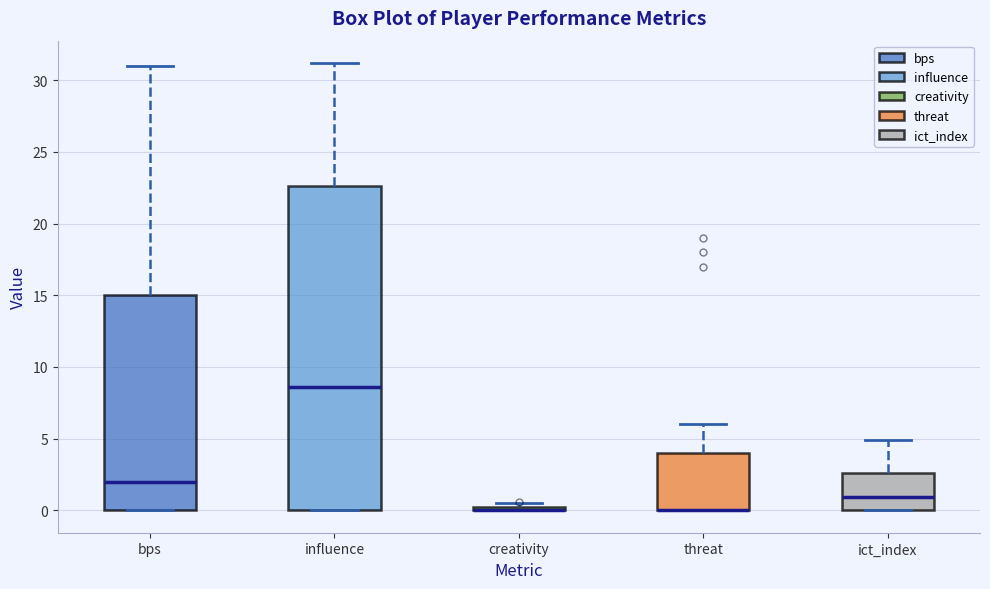

Reading left to right, read every box against the y-axis: the position of its median line, the range the box covers, and the ends of its whiskers. The values are not printed on the chart, so give them approximately, as read against the axis.

bps: median 2.0, box 0.0 to 15.0, whiskers 0.0 to 31.0
influence: median 8.5, box 0.0 to 22.5, whiskers 0.0 to 31.0
creativity: box collapsed to a line at 0.0, whiskers 0.0 to 0.5
threat: median 0.0 (drawn on the box's lower edge), box 0.0 to 4.0, whiskers 0.0 to 6.0
ict_index: median 1.0, box 0.0 to 2.5, whiskers 0.0 to 5.0